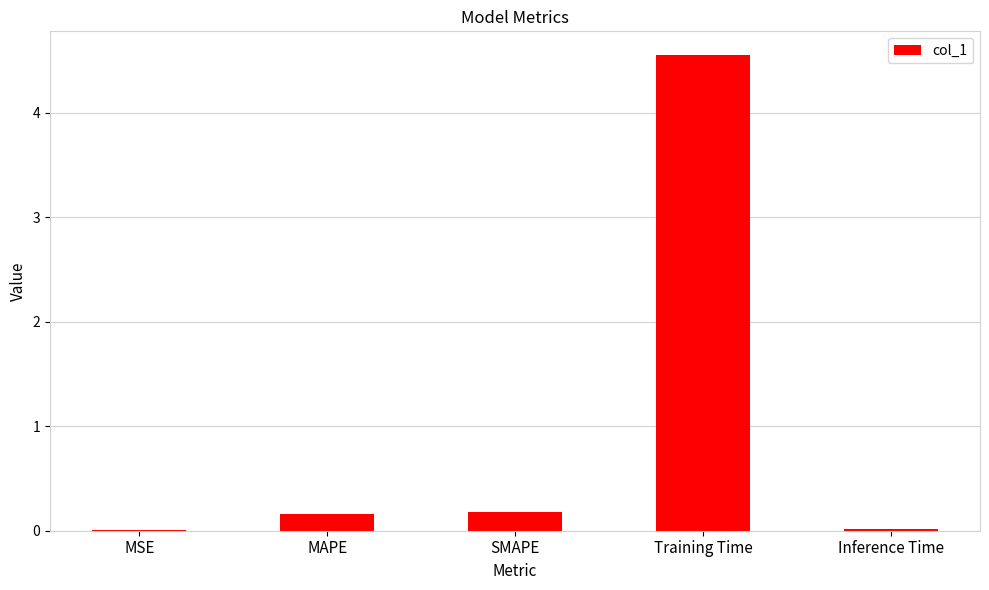

Between SMAPE and Inference Time, which is larger?

SMAPE